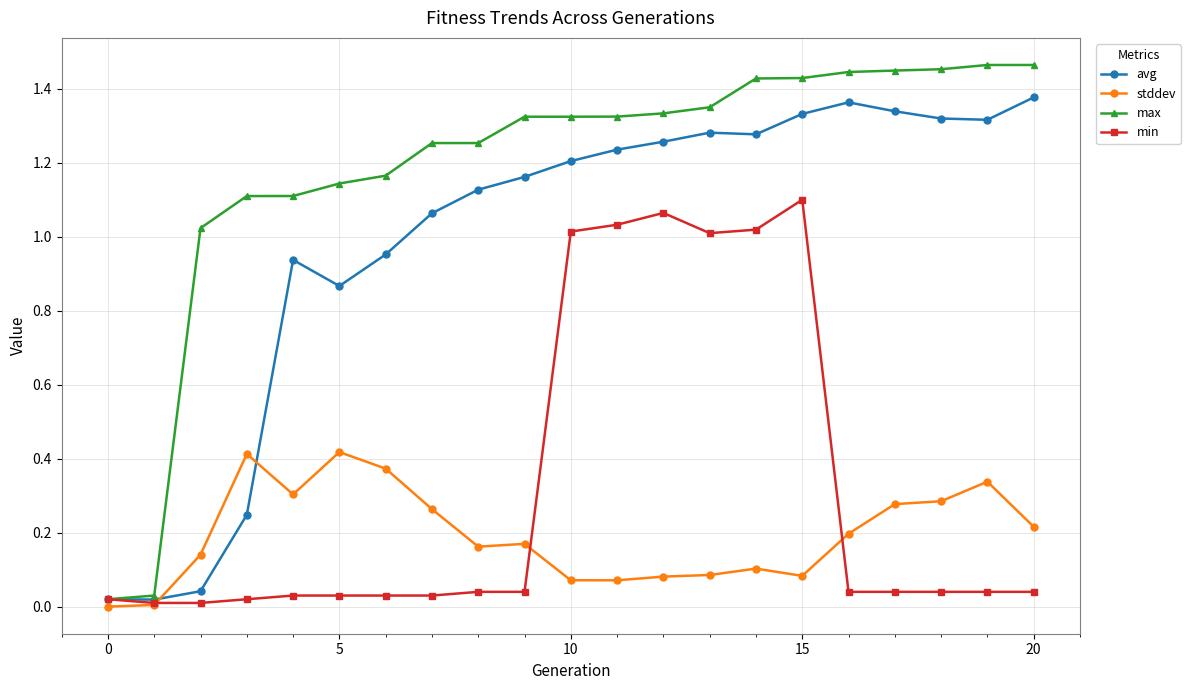

Which series has the largest total across all categories?

max